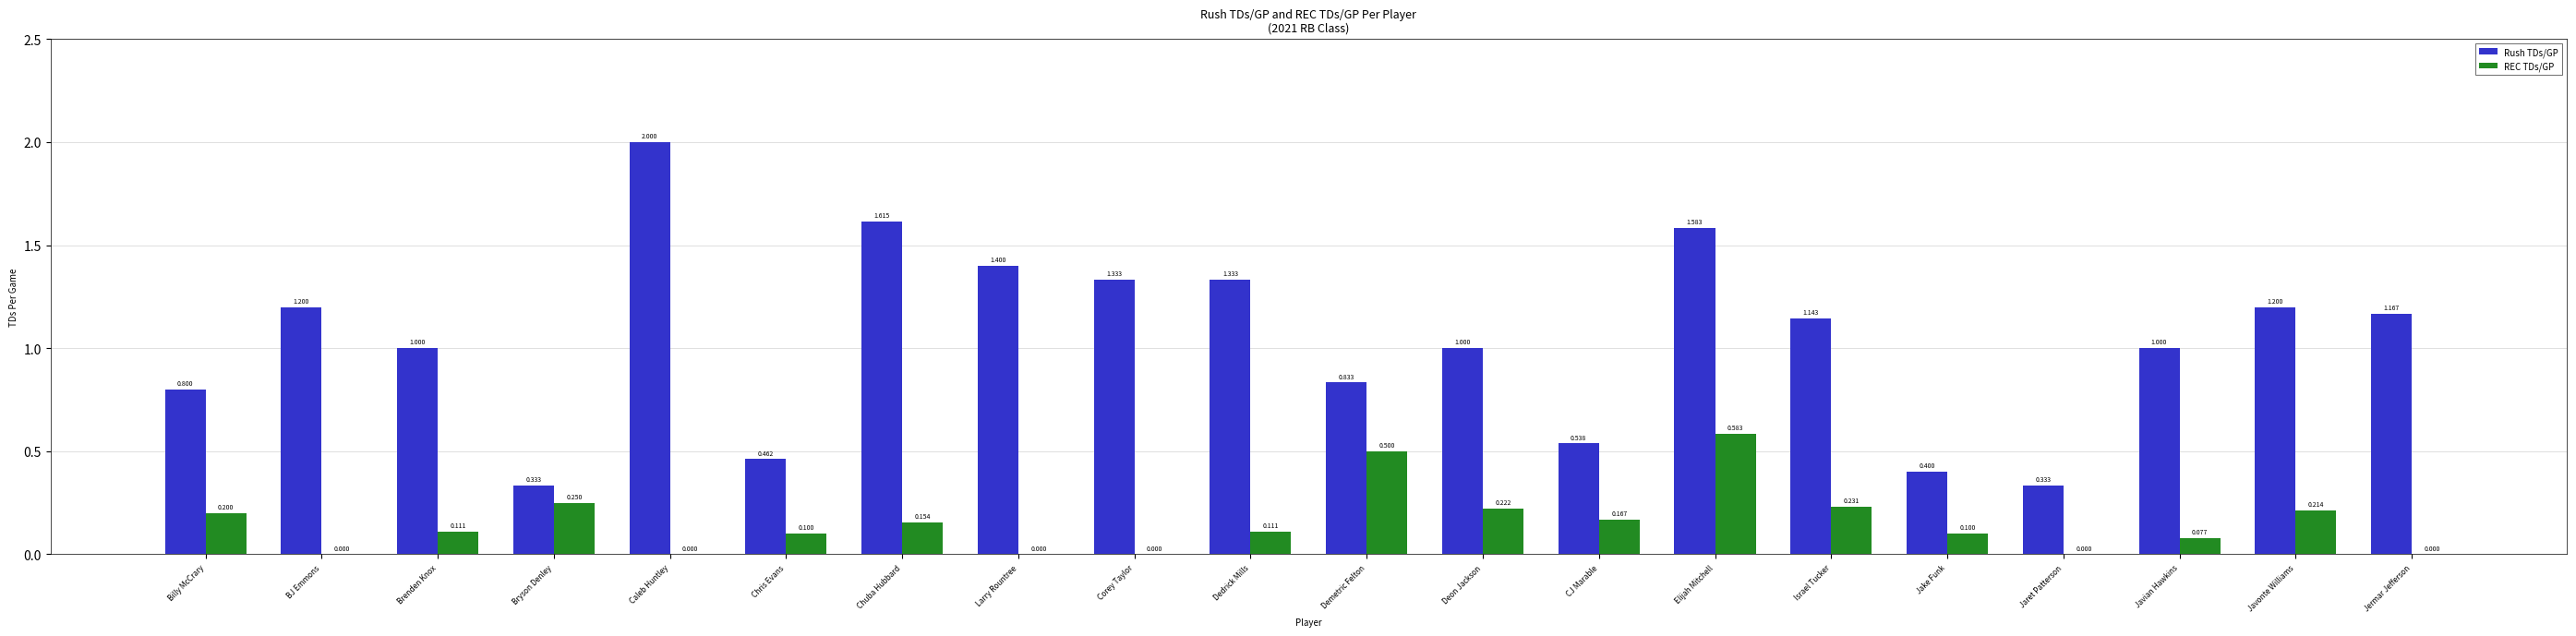

Which series has the largest total across all categories?

Rush TDs/GP